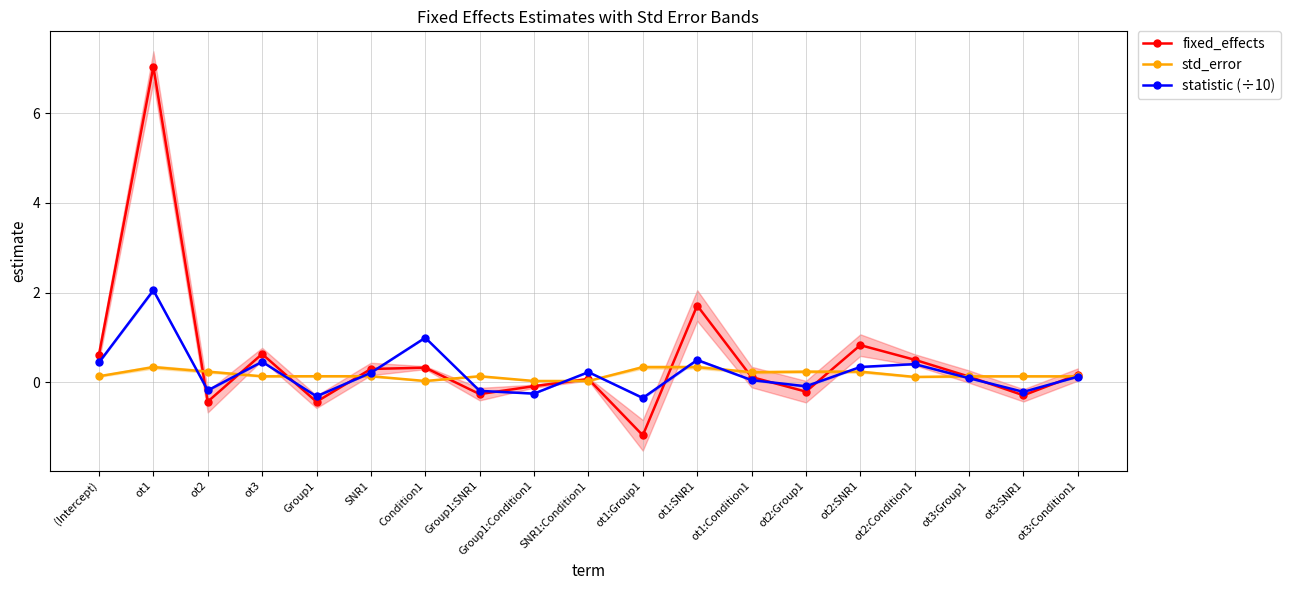

What is the value of the fixed_effects point at the 8th from the left?

-0.3